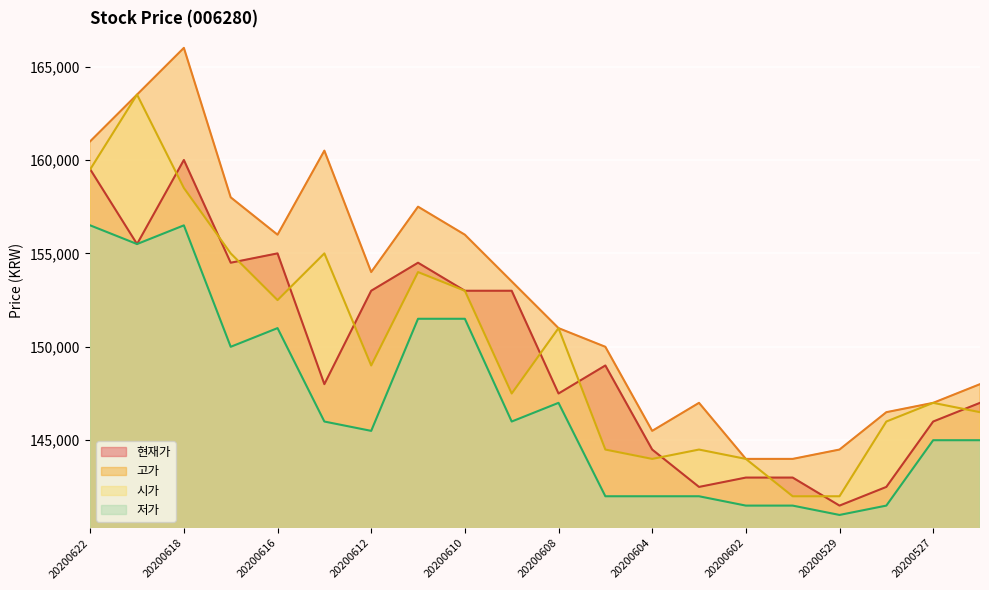

What is the value of the 시가 point at the 13th from the left?

144000